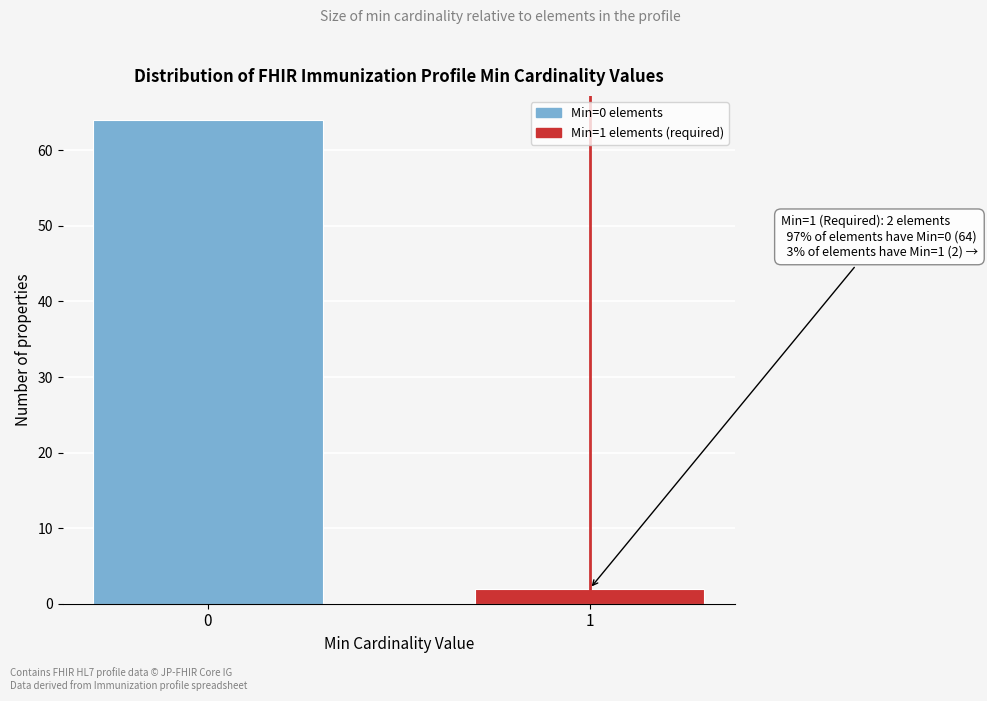

Reading left to right, what are all the values shown in this chart?

64	2